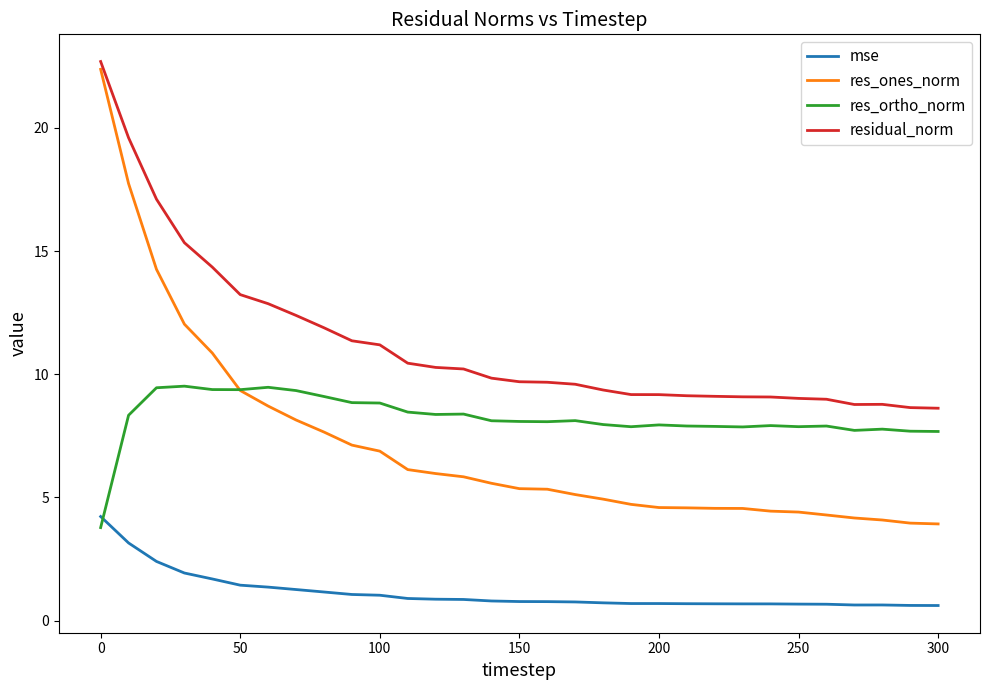

Which series has the largest range (max minus min)?

res_ones_norm